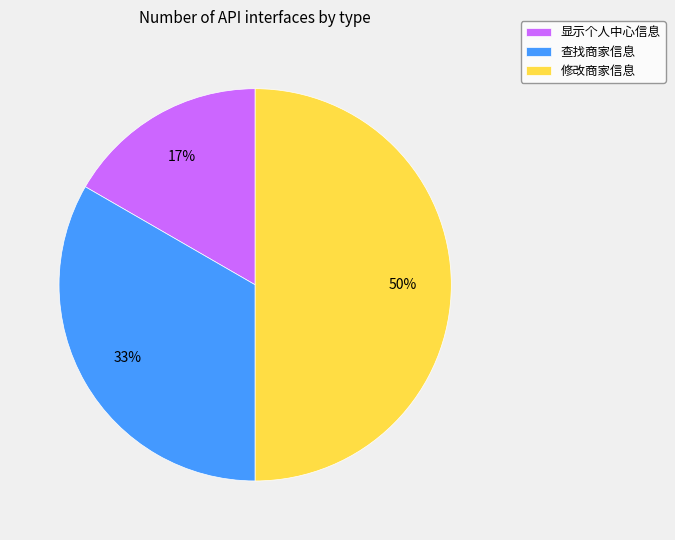

True or false: 显示个人中心信息 accounts for 17% of the total.

True